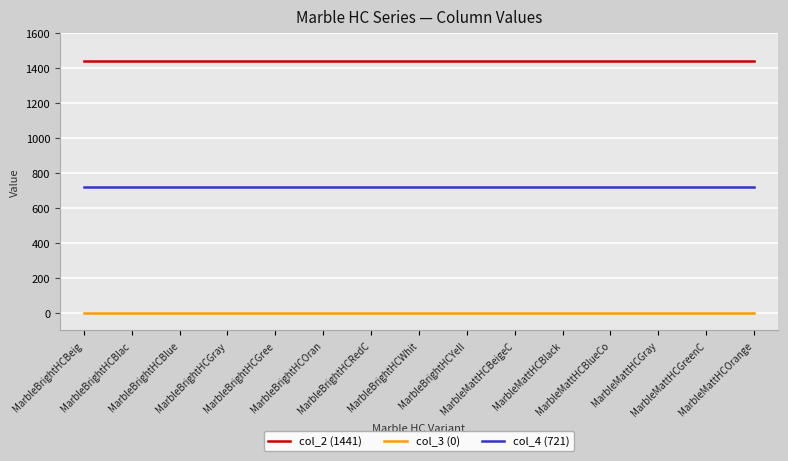

What are all the series names shown in the legend?

col_2 (1441), col_3 (0), col_4 (721)